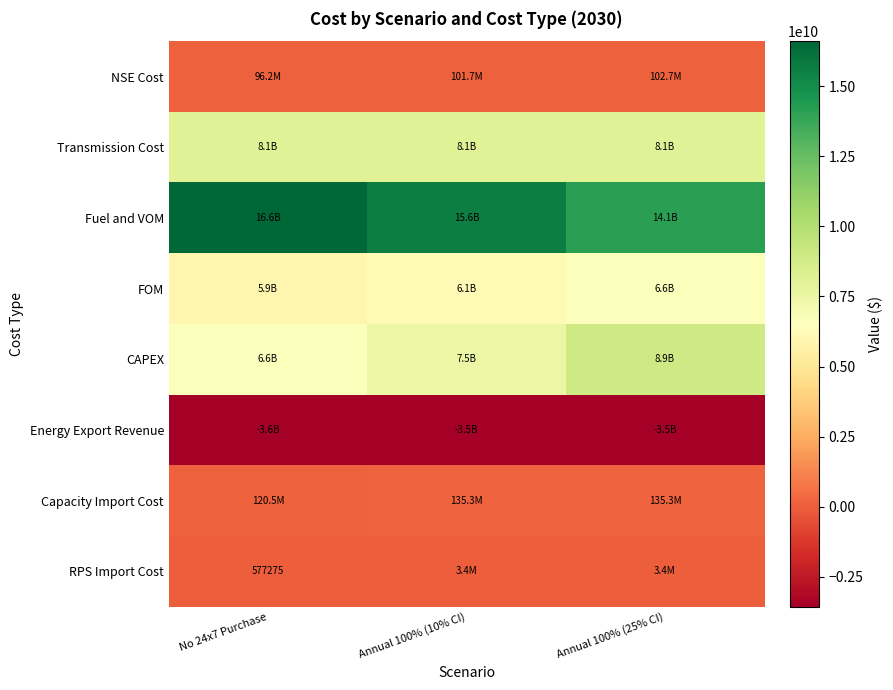

List the series in order of their peak value, lowest first.

Energy Export Revenue, RPS Import Cost, NSE Cost, Capacity Import Cost, FOM, Transmission Cost, CAPEX, Fuel and VOM